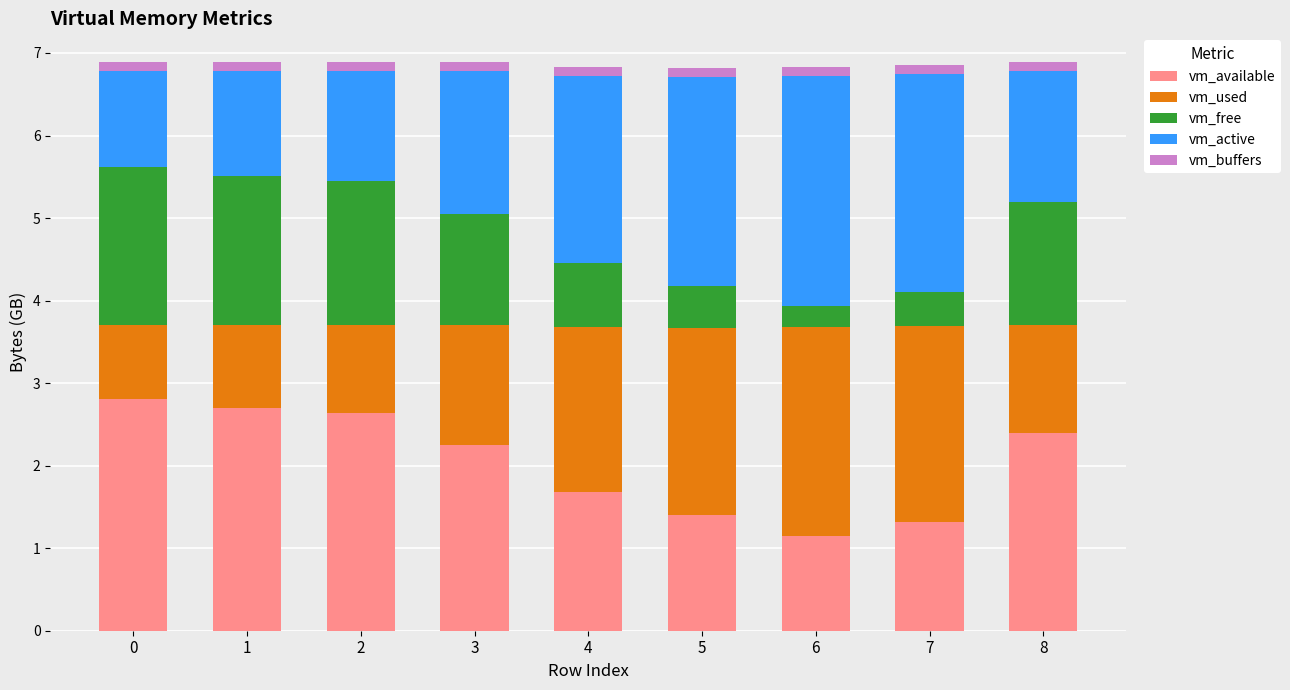

The value of vm_available at 3 is 3.7. True or false?

False